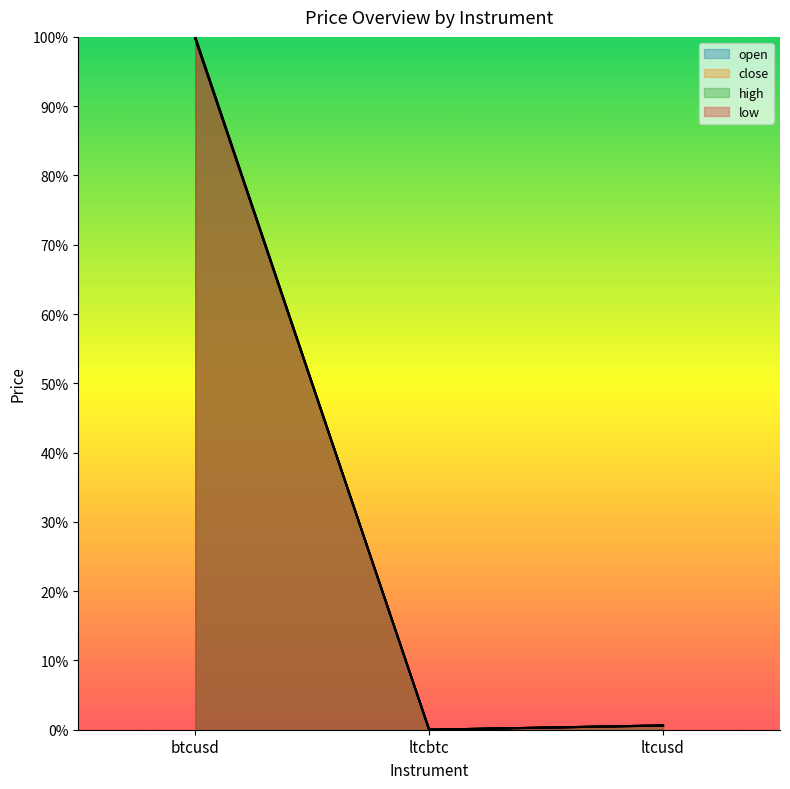

At which category is the sum across all series the highest?

btcusd